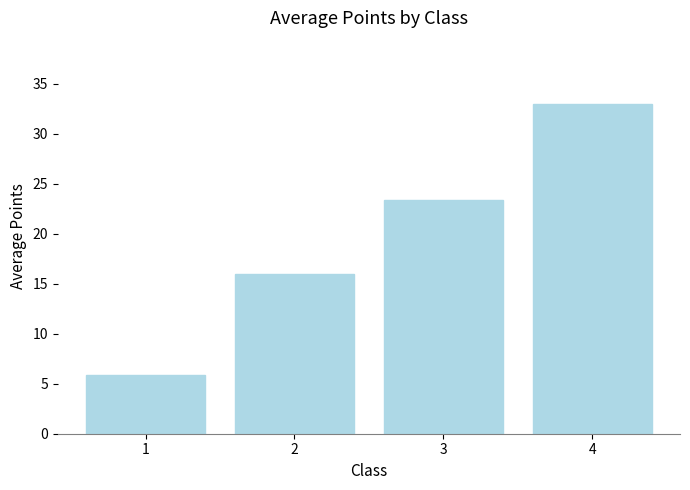

Are the bars horizontal?

No